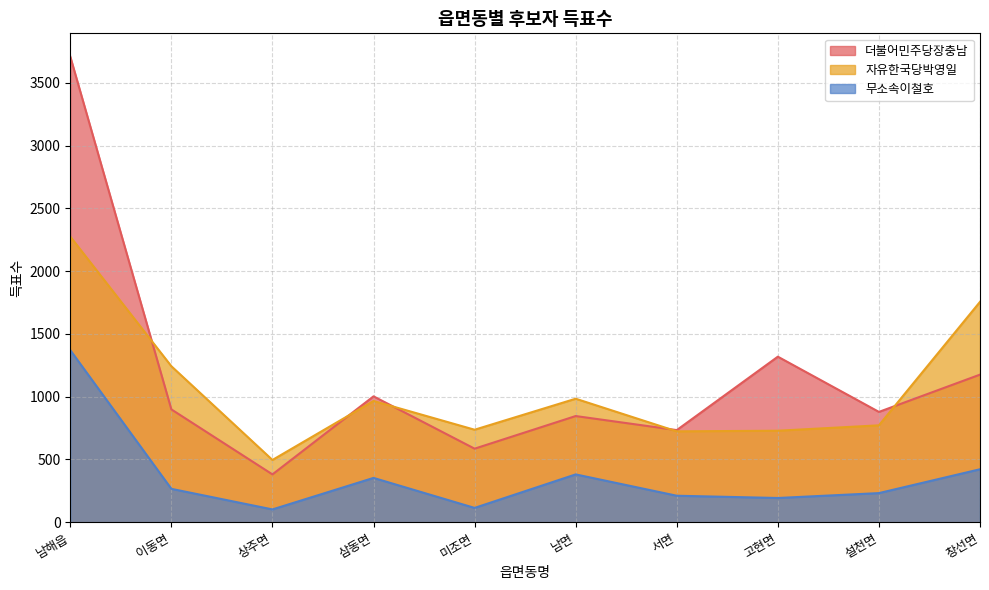

Where is 자유한국당박영일 nearest to the value 1386?

이동면